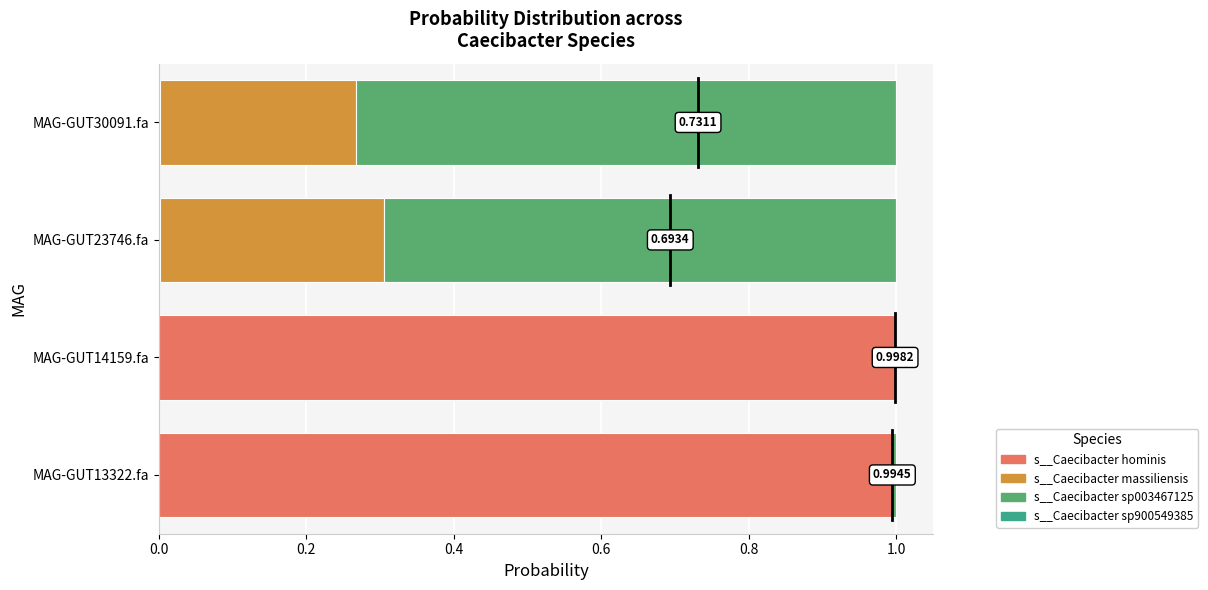

Which series has the largest range (max minus min)?

s__Caecibacter hominis